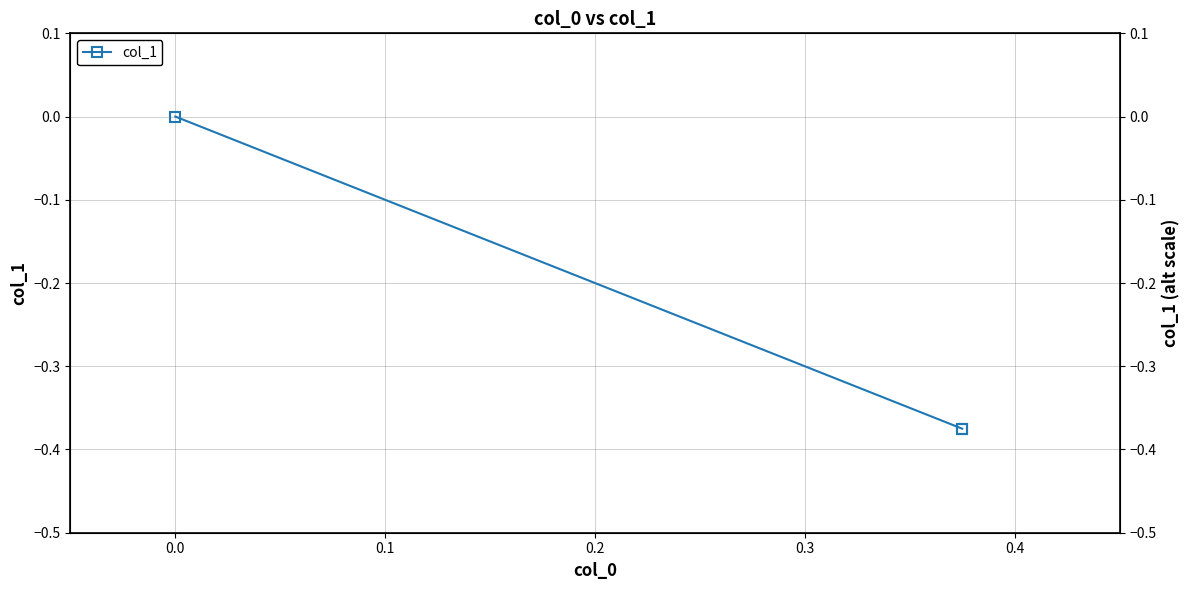

What is the difference between the maximum and minimum values?

0.4